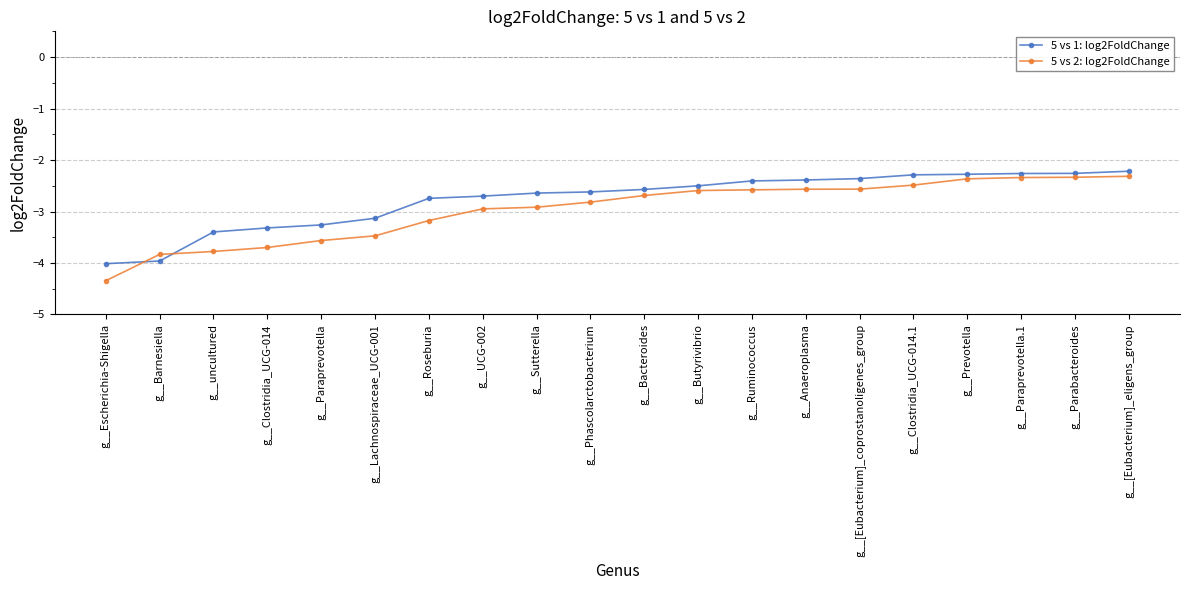

Which series changed the most between g__Escherichia-Shigella and g__Clostridia_UCG-014.1?

5 vs 2: log2FoldChange